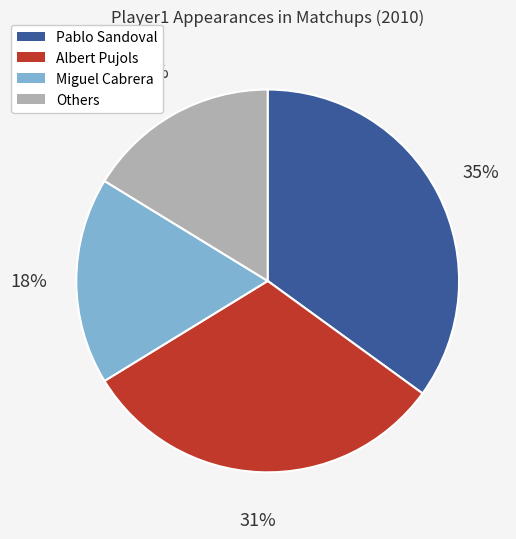

To the nearest percent, what is the average slice percentage?

25%